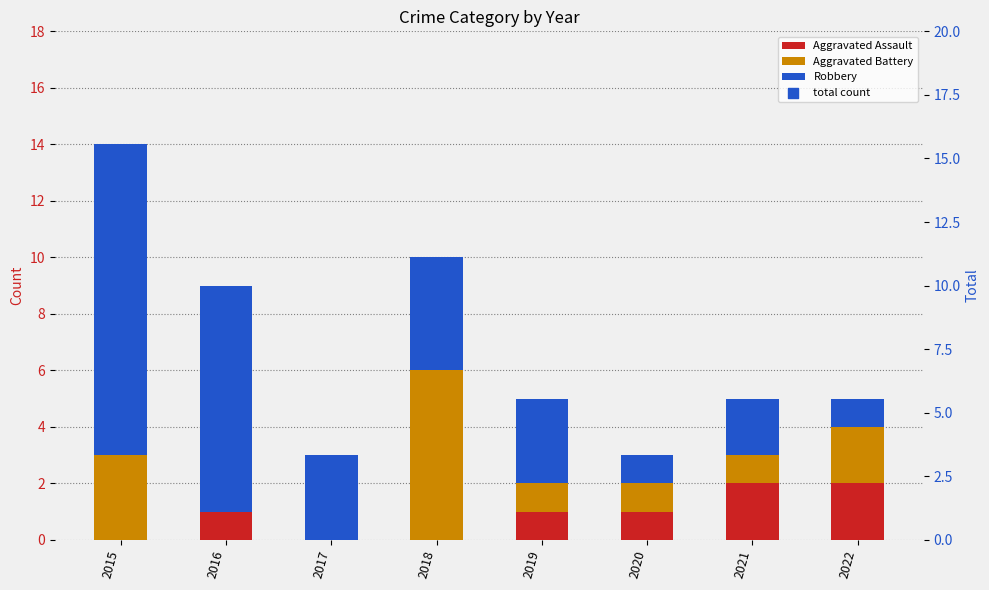

What is the total value across all series at 2020?

6